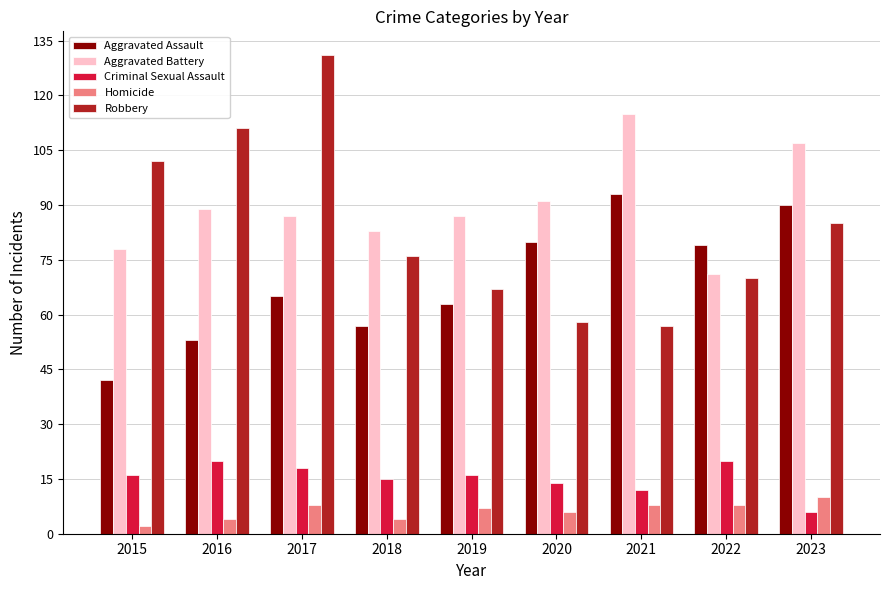

Reading left to right, list all the values displayed in this chart.

Aggravated Assault: 2015=42	2016=53	2017=65	2018=57	2019=63	2020=80	2021=93	2022=79	2023=90
Aggravated Battery: 2015=78	2016=89	2017=87	2018=83	2019=87	2020=91	2021=115	2022=71	2023=107
Criminal Sexual Assault: 2015=16	2016=20	2017=18	2018=15	2019=16	2020=14	2021=12	2022=20	2023=6
Homicide: 2015=2	2016=4	2017=8	2018=4	2019=7	2020=6	2021=8	2022=8	2023=10
Robbery: 2015=102	2016=111	2017=131	2018=76	2019=67	2020=58	2021=57	2022=70	2023=85